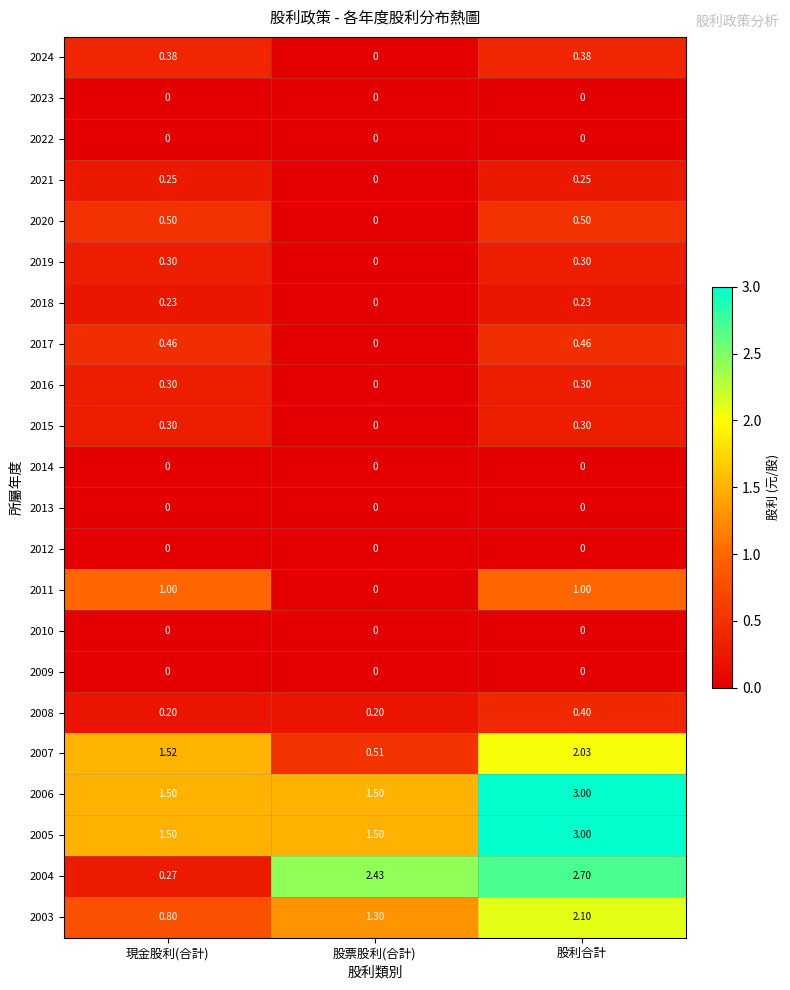

Rank the categories by 2003 value from lowest to highest.

現金股利(合計), 股票股利(合計), 股利合計